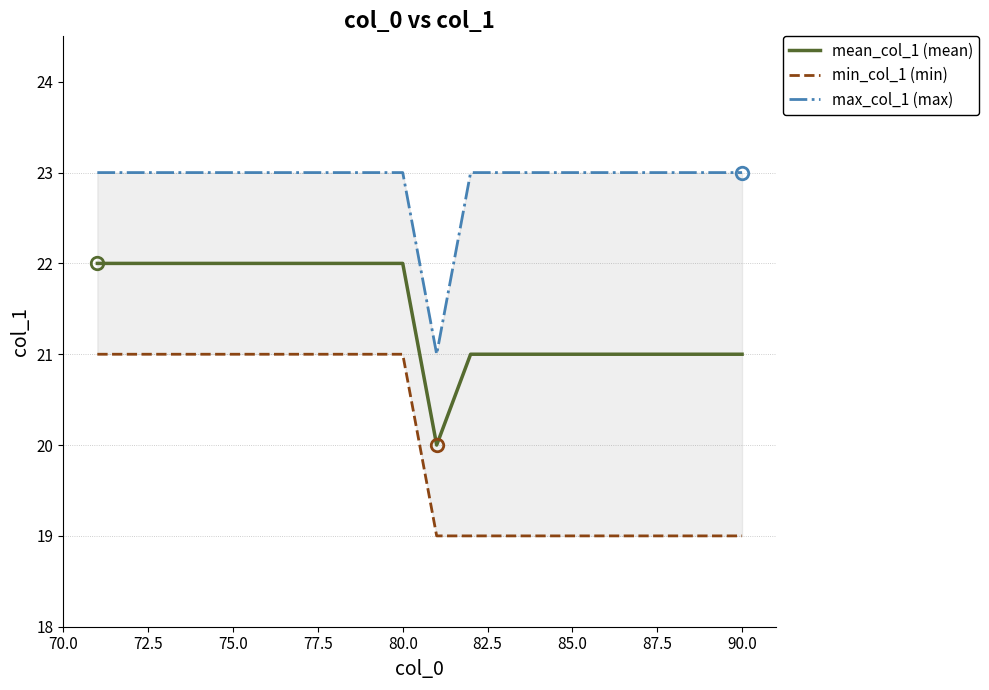

What is the highest value of the mean_col_1 (mean) series?

22